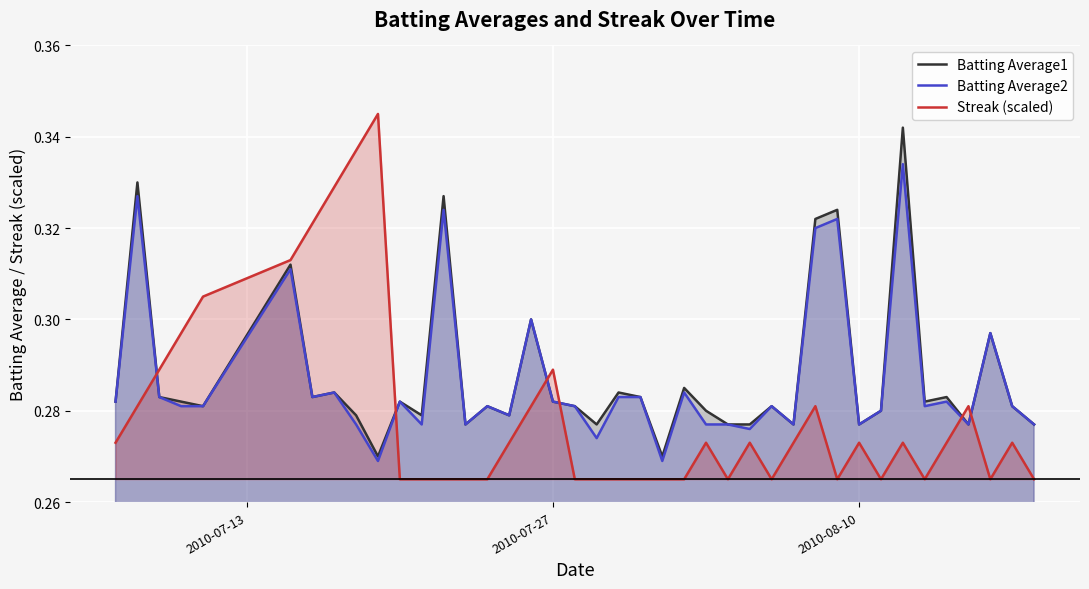

How many times do Streak (scaled) and Batting Average2 cross each other?

6